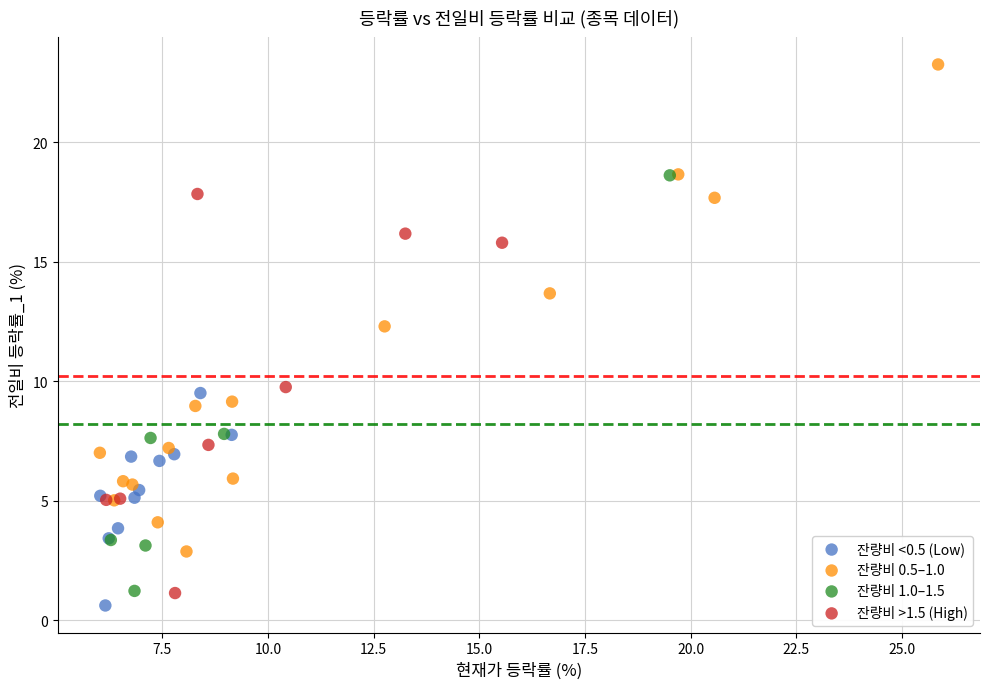

Which series has the widest spread of Y values?

잔량비 0.5–1.0